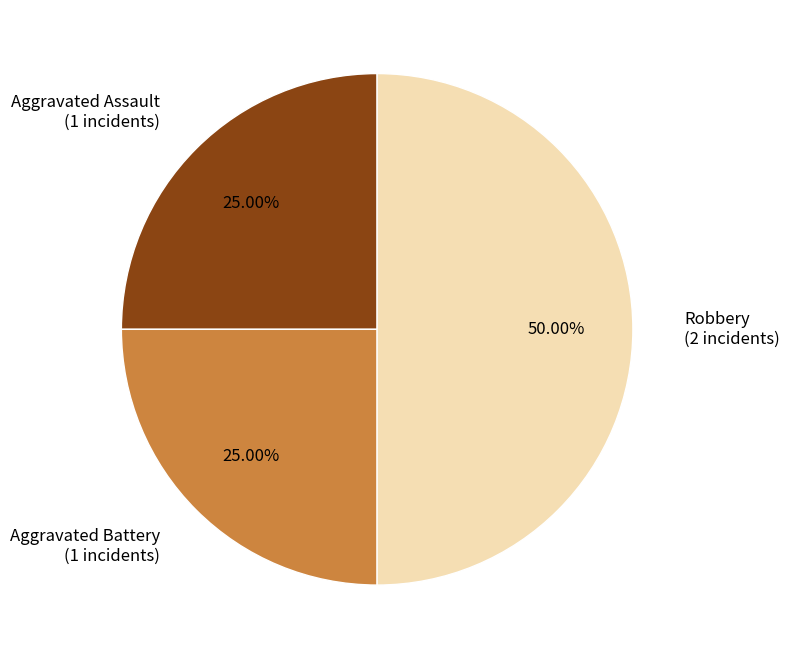

How many slices are in this pie chart?

3